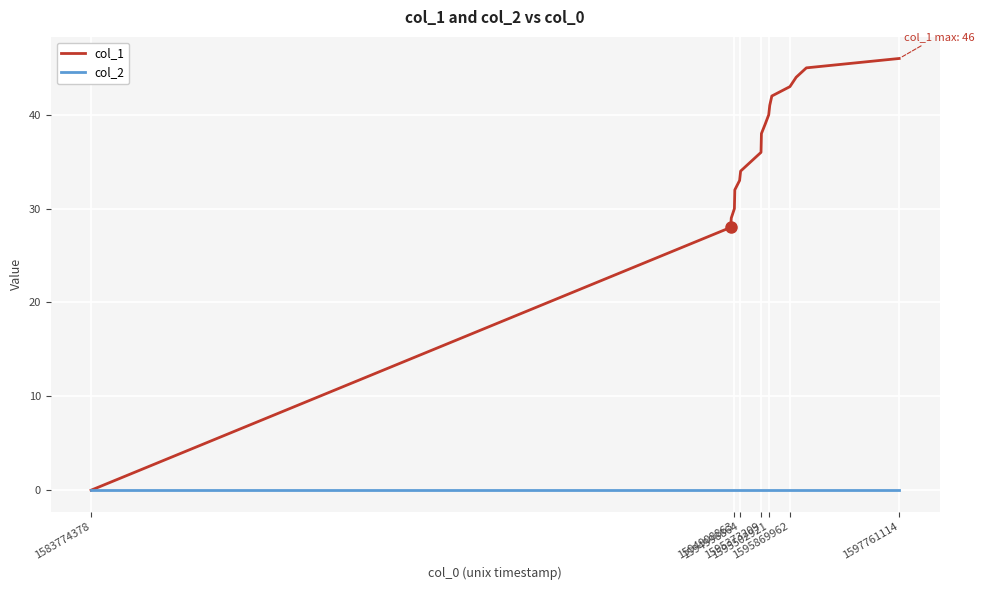

Which series has the largest total across all categories?

col_1